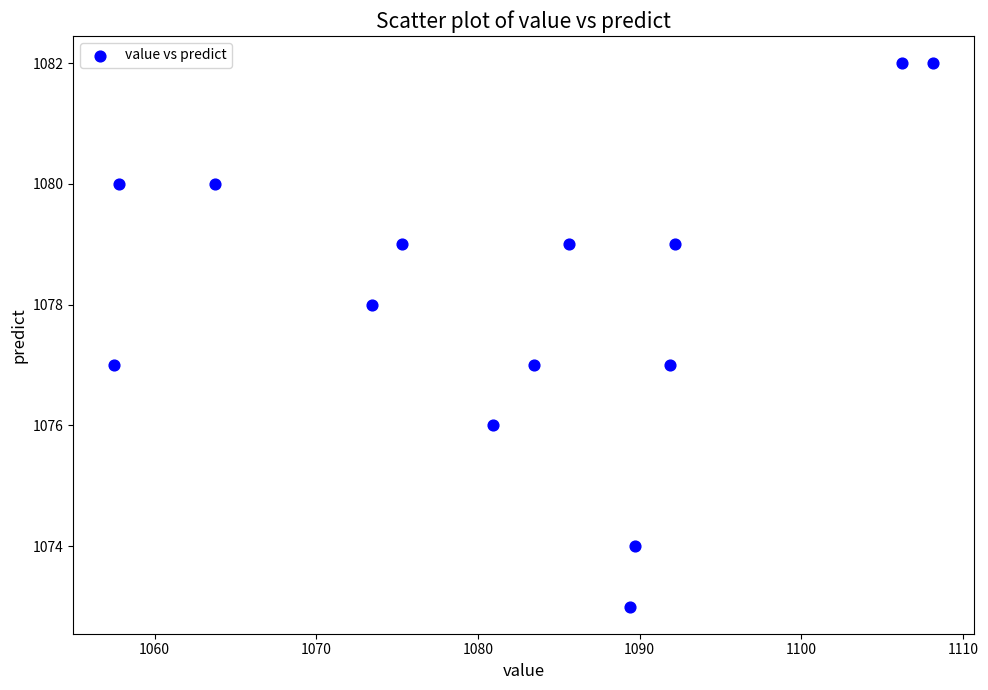

What is the range of Y values (max minus min)?

9